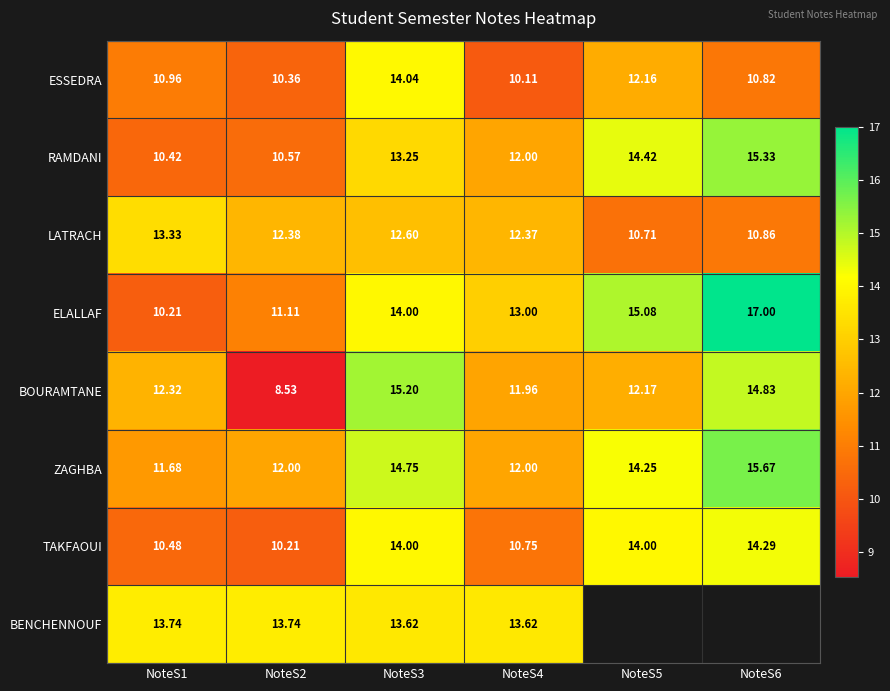

Rank the series at NoteS1 from highest to lowest value.

BENCHENNOUF, LATRACH, BOURAMTANE, ZAGHBA, ESSEDRA, TAKFAOUI, RAMDANI, ELALLAF